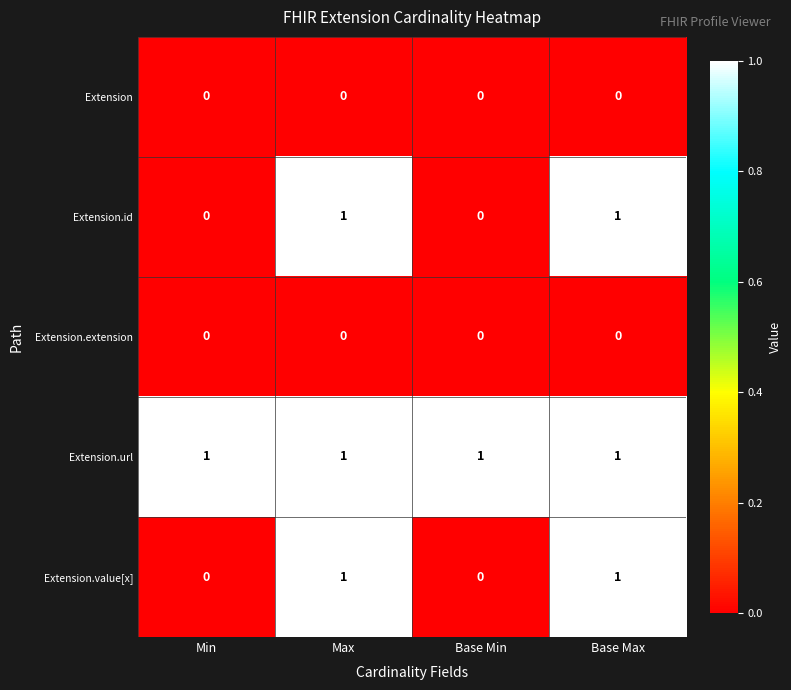

The Extension.url series shows 1 at Base Min. True or false?

True